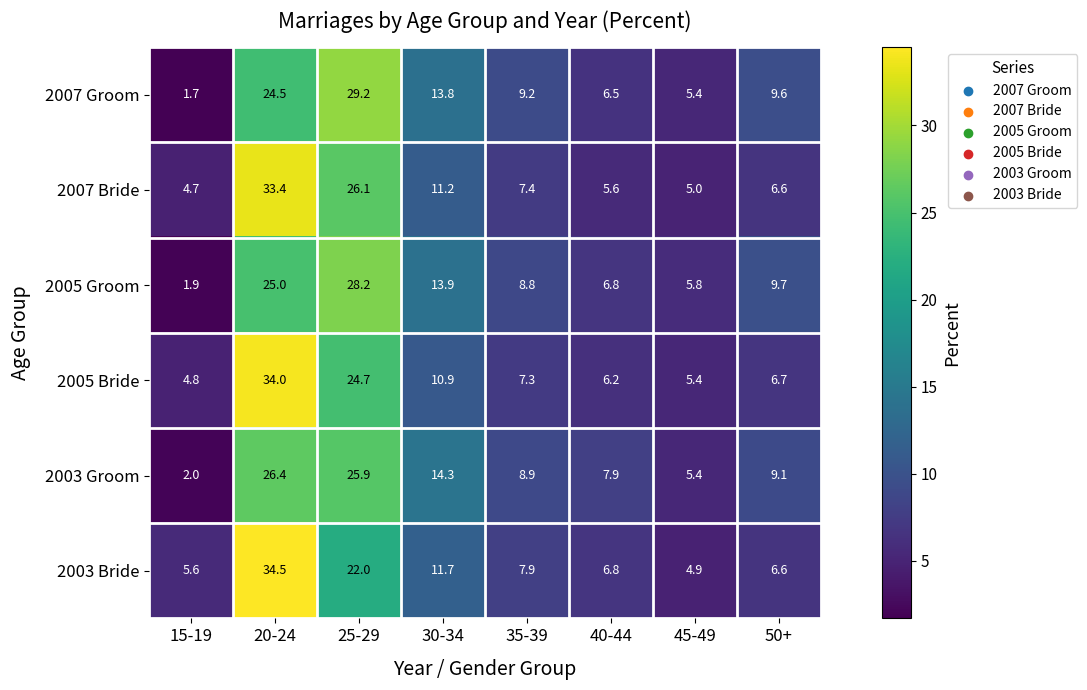

Where is 2003 Groom nearest to the value 14?

30-34